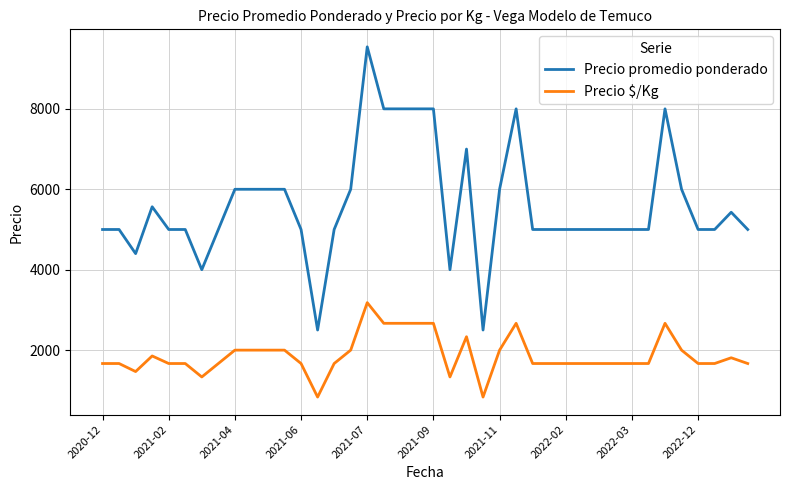

What is the maximum value for Precio promedio ponderado?

9542